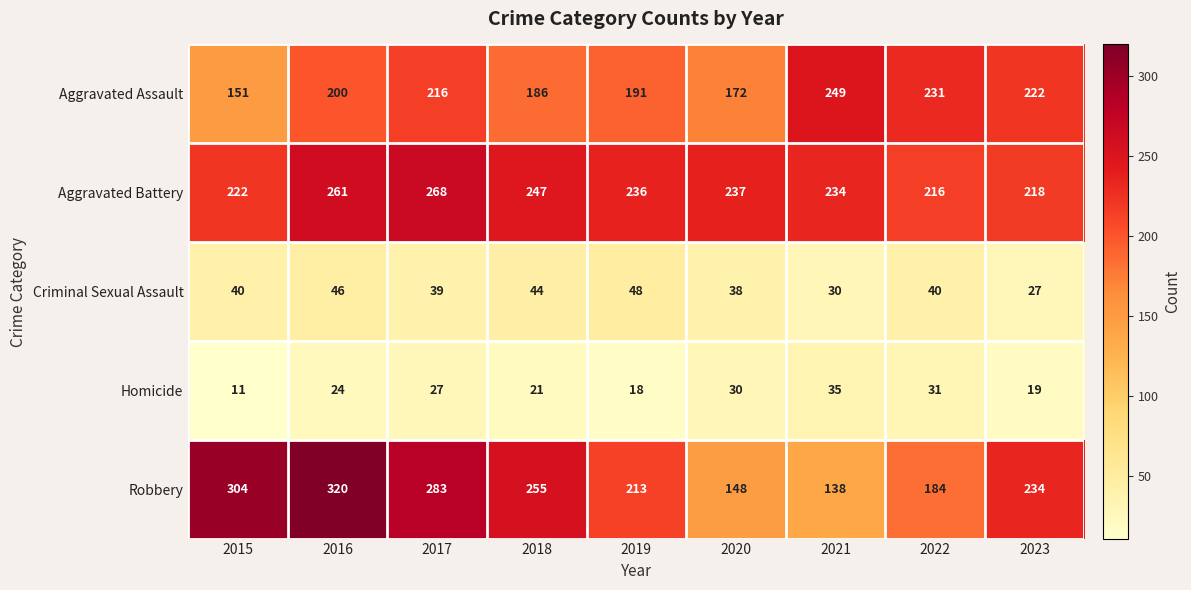

What is the difference between the highest and lowest values at 2018?

234